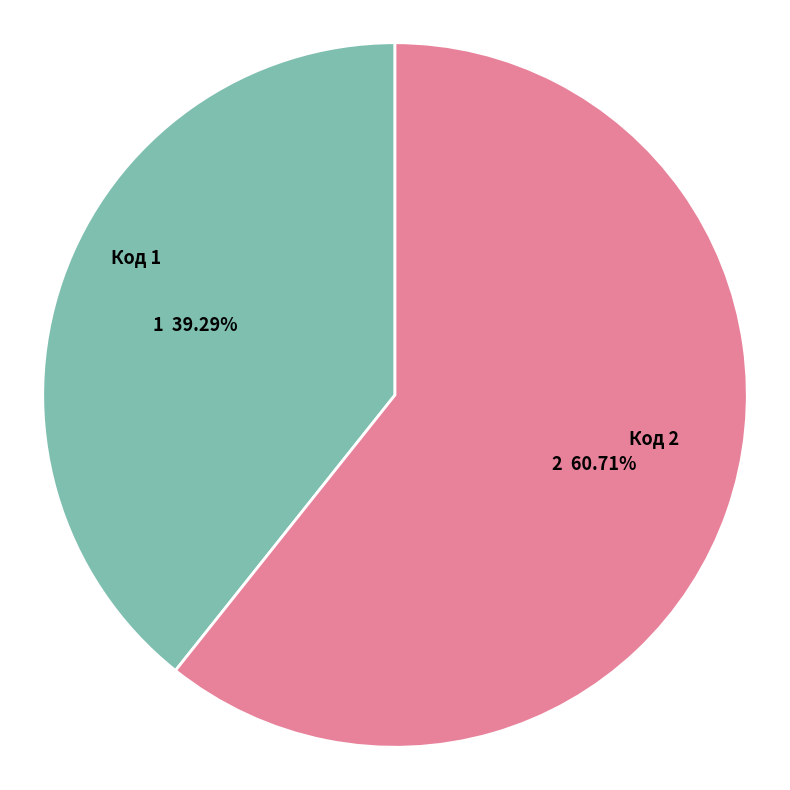

Which slice is the largest?

Код 2